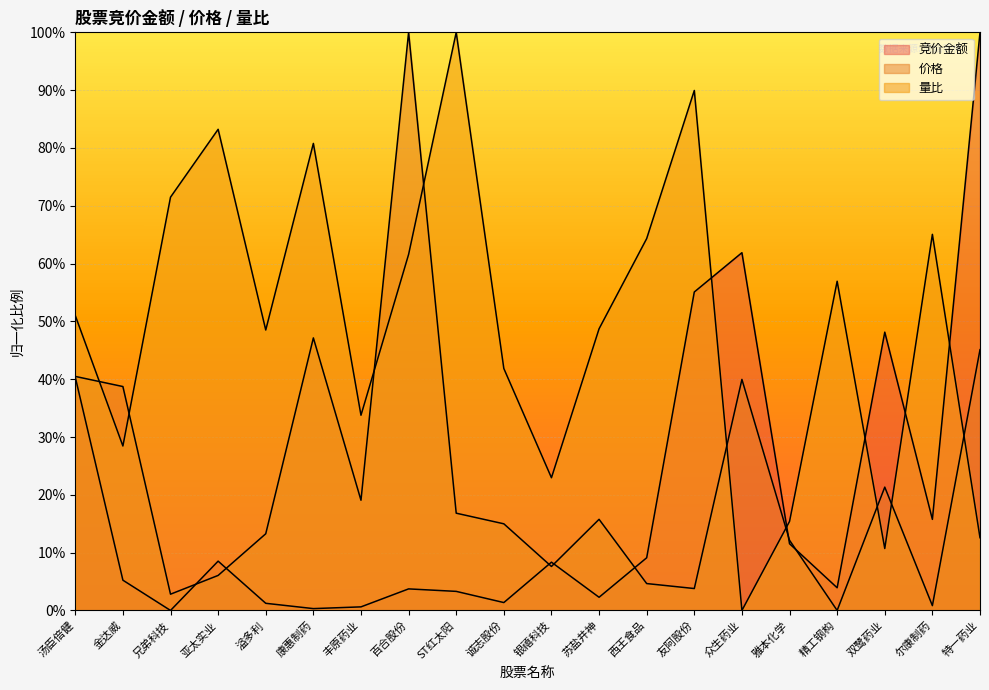

What is the difference between the second highest and second lowest values in the 价格 series?

0.5